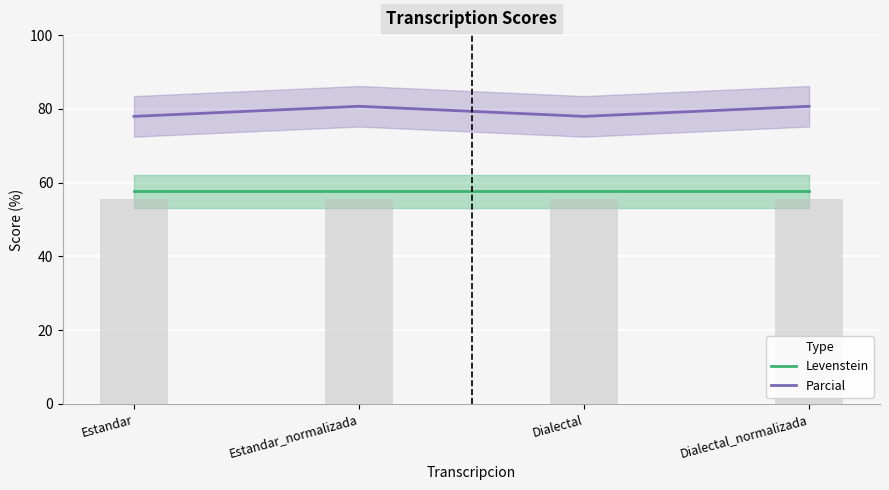

How many groups of bars are there?

4